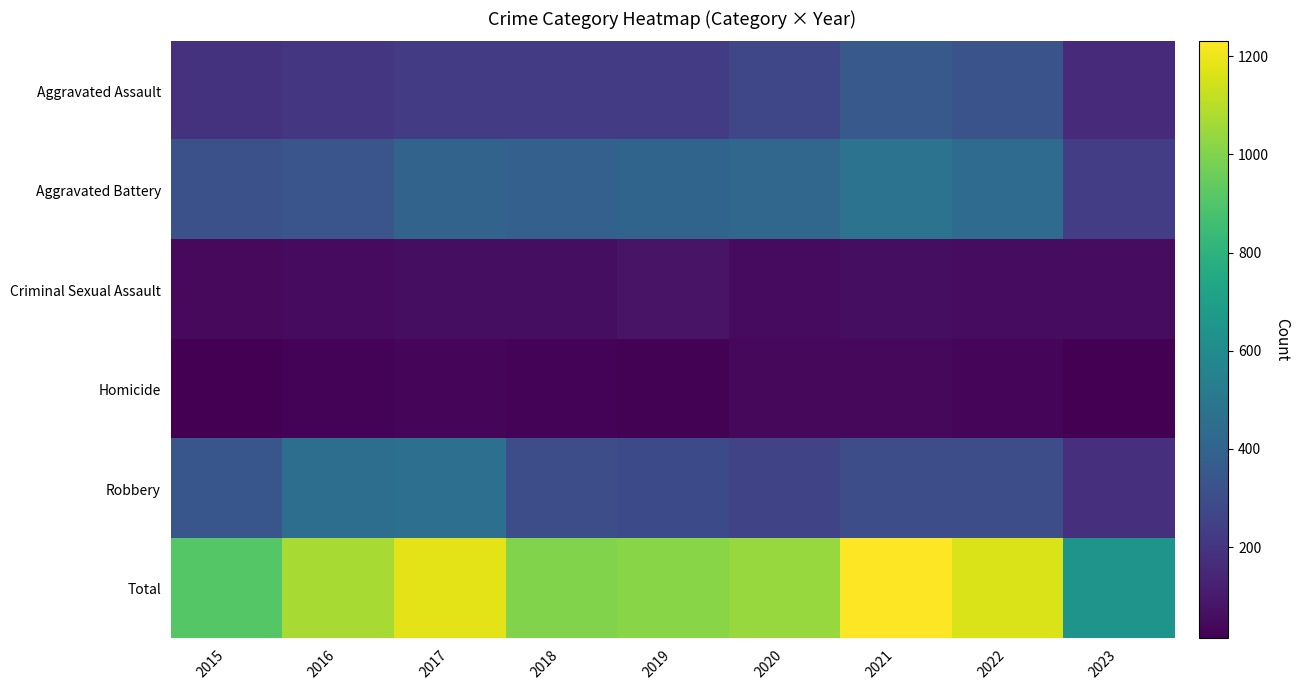

Which series has the widest spread of values?

Total